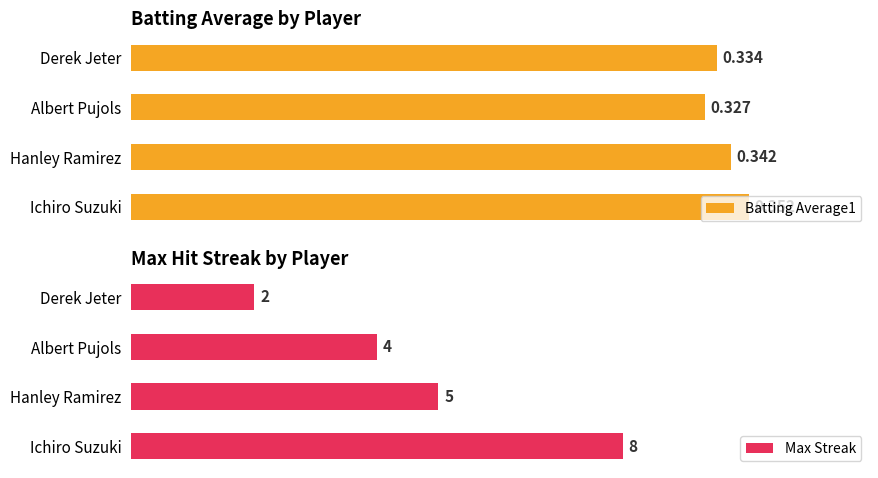

Which category has the lowest value in the Batting Average1 series?

Albert Pujols